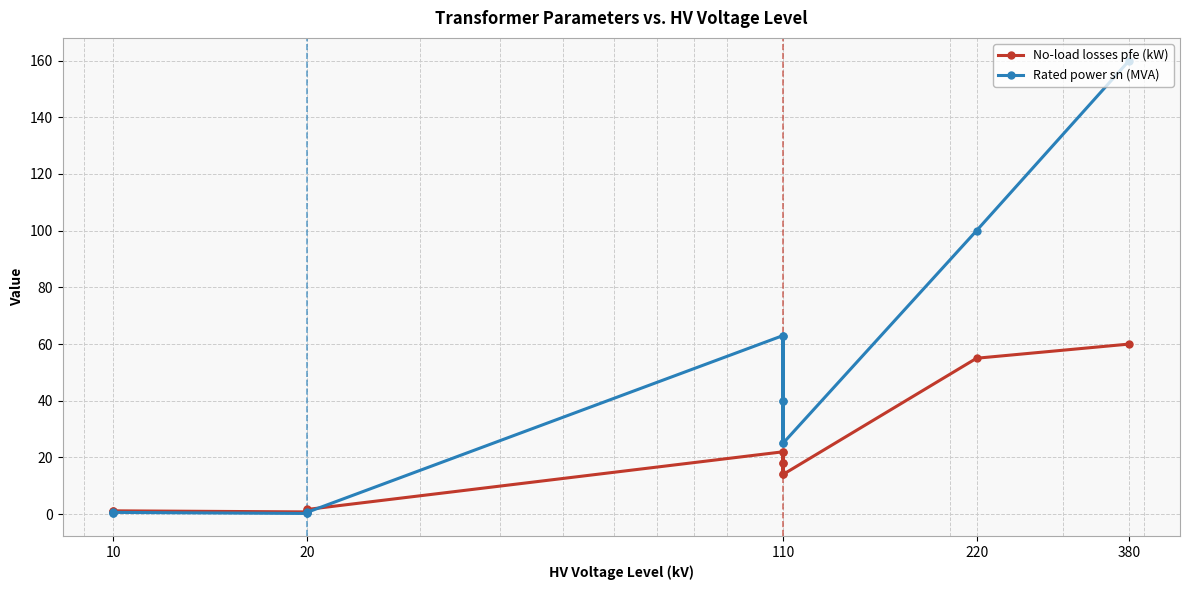

List the series in order of their overall mean, highest first.

Rated power sn (MVA), No-load losses pfe (kW)